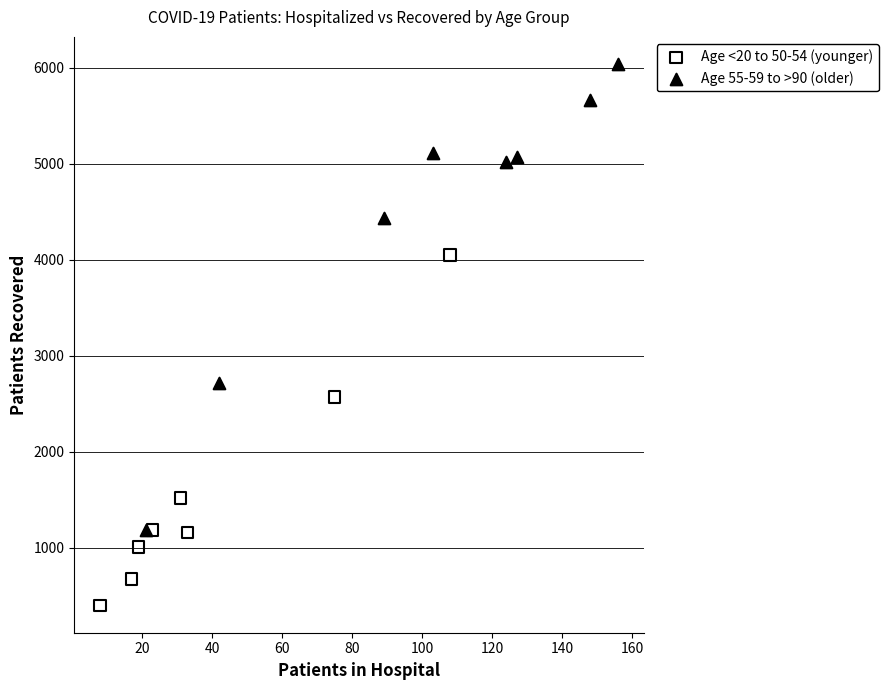

What are all the series names shown in the legend?

Age <20 to 50-54 (younger), Age 55-59 to >90 (older)